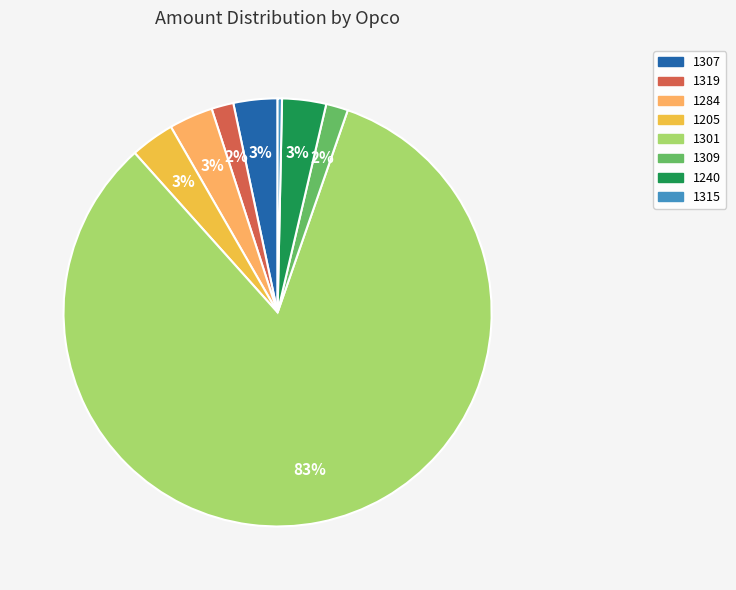

Which slice is the largest?

1301